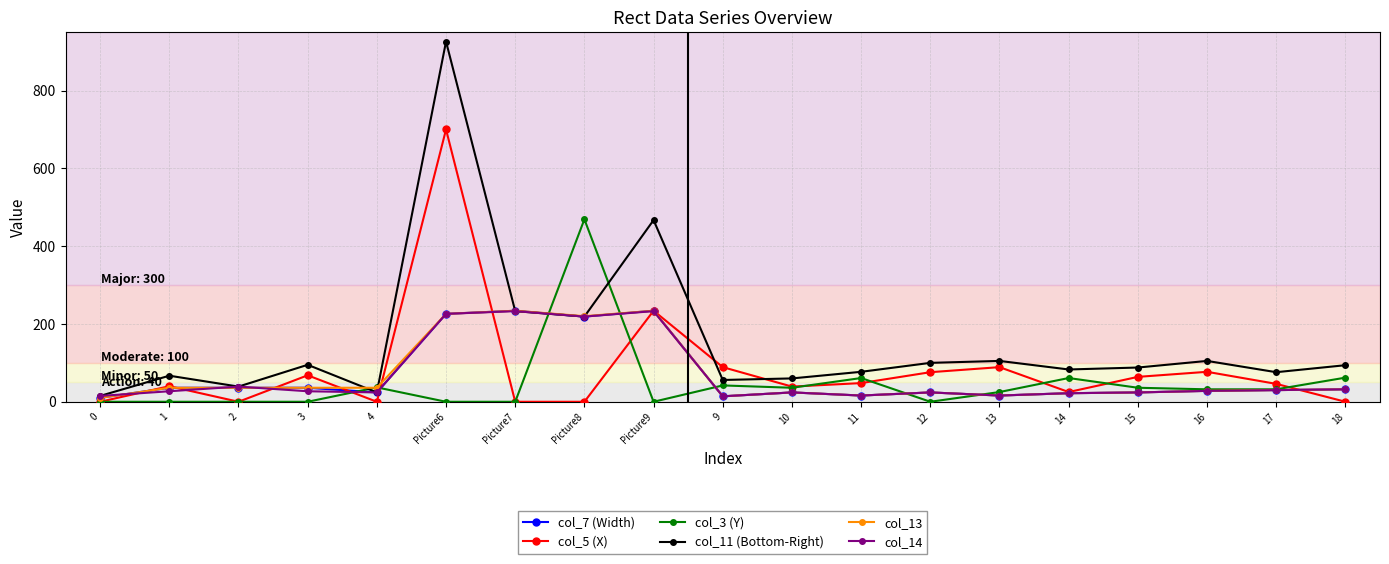

The value of col_3 (Y) at 1 is 0. True or false?

True